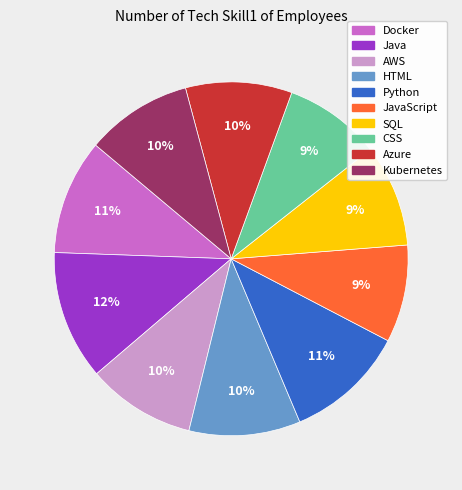

To the nearest percent, what is the average slice percentage?

10%